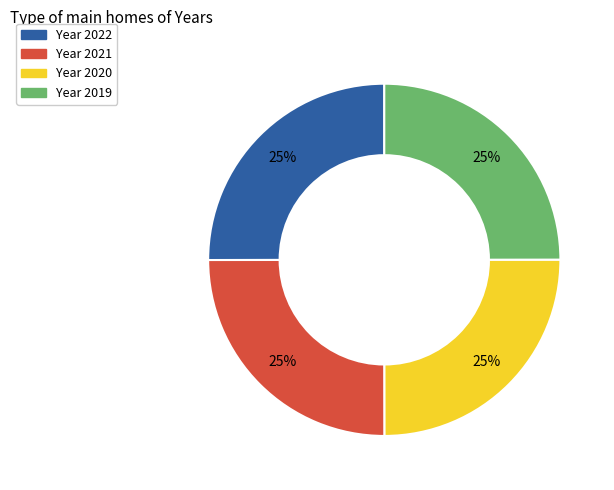

Is there a majority slice in this chart?

No